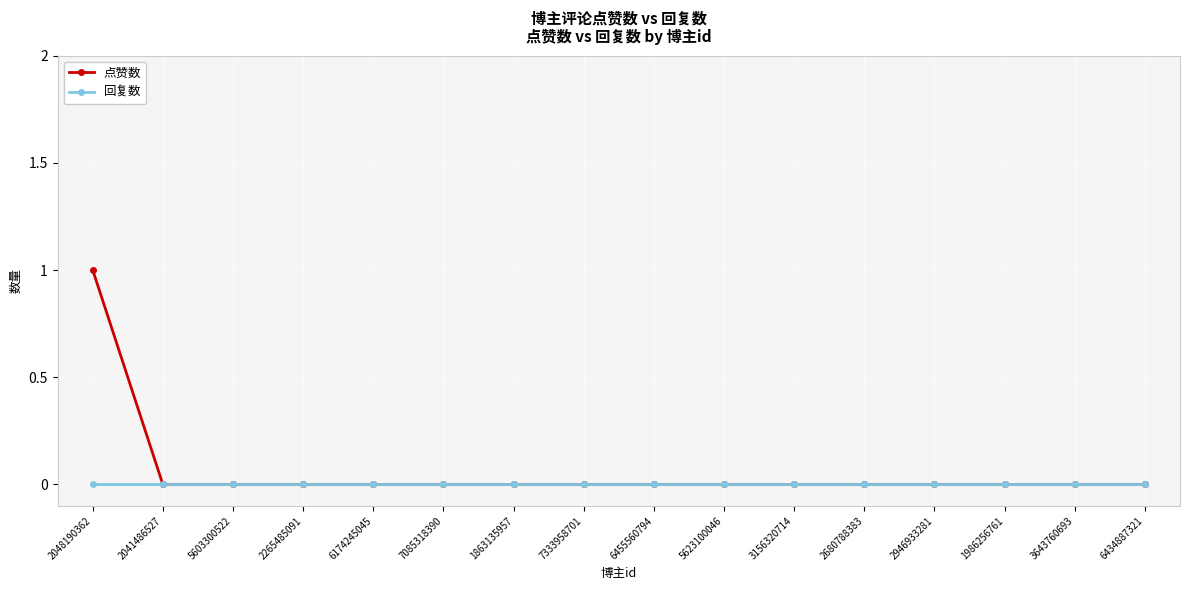

Which category has the highest value across all series?

2048190362